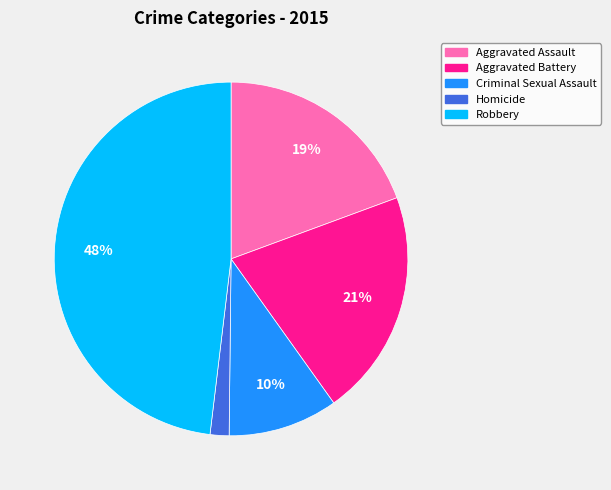

To the nearest percent, what percentage of the pie is Homicide?

2%